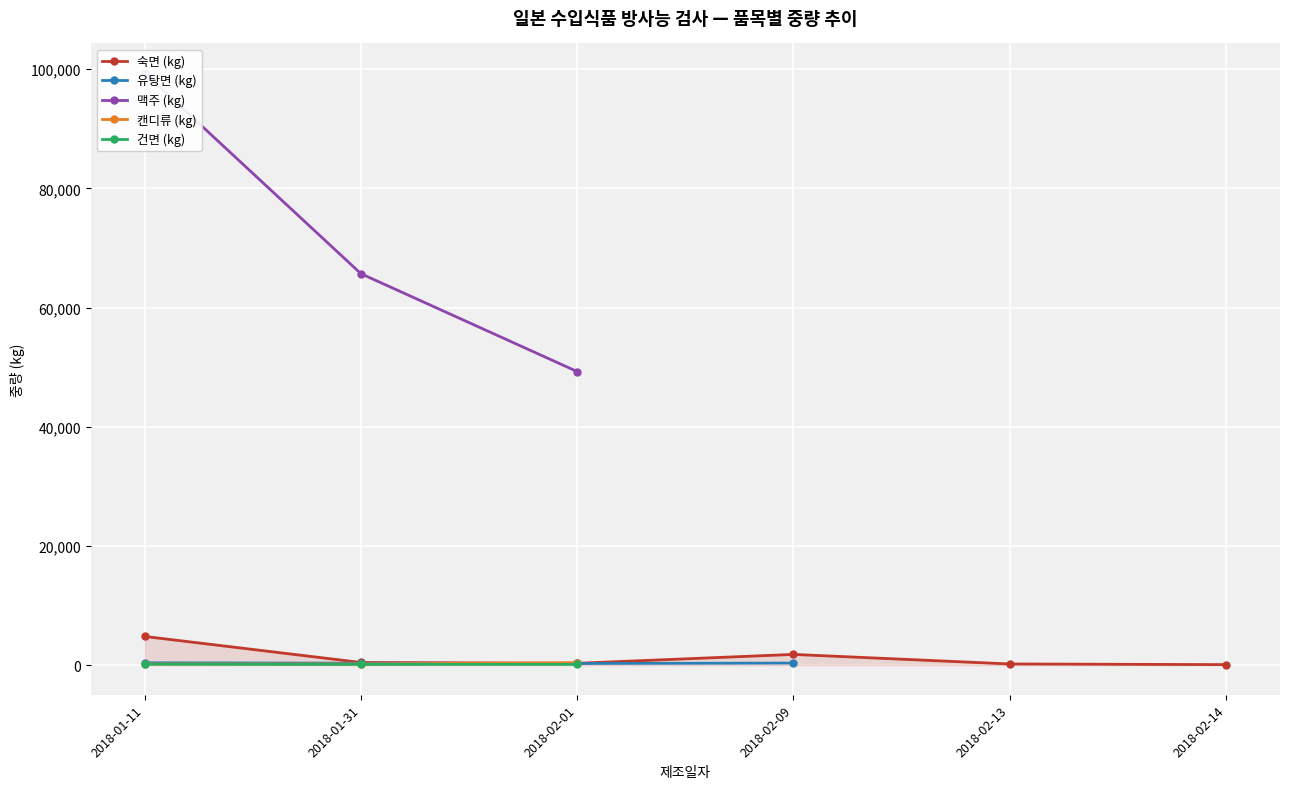

How many lines are shown in the chart?

5